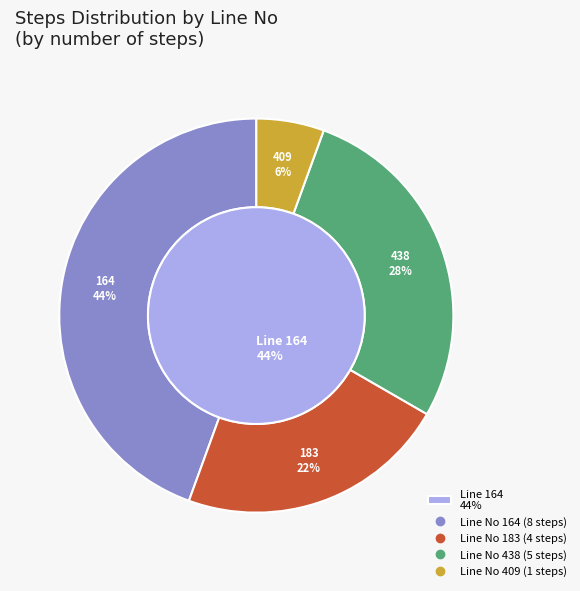

Is 409 the majority of the pie?

No